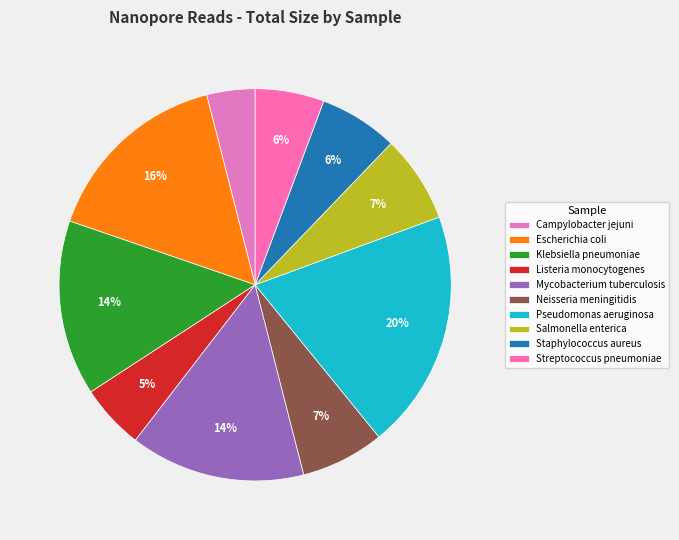

Rank the categories by value from lowest to highest.

Campylobacter jejuni, Listeria monocytogenes, Streptococcus pneumoniae, Staphylococcus aureus, Neisseria meningitidis, Salmonella enterica, Mycobacterium tuberculosis, Klebsiella pneumoniae, Escherichia coli, Pseudomonas aeruginosa